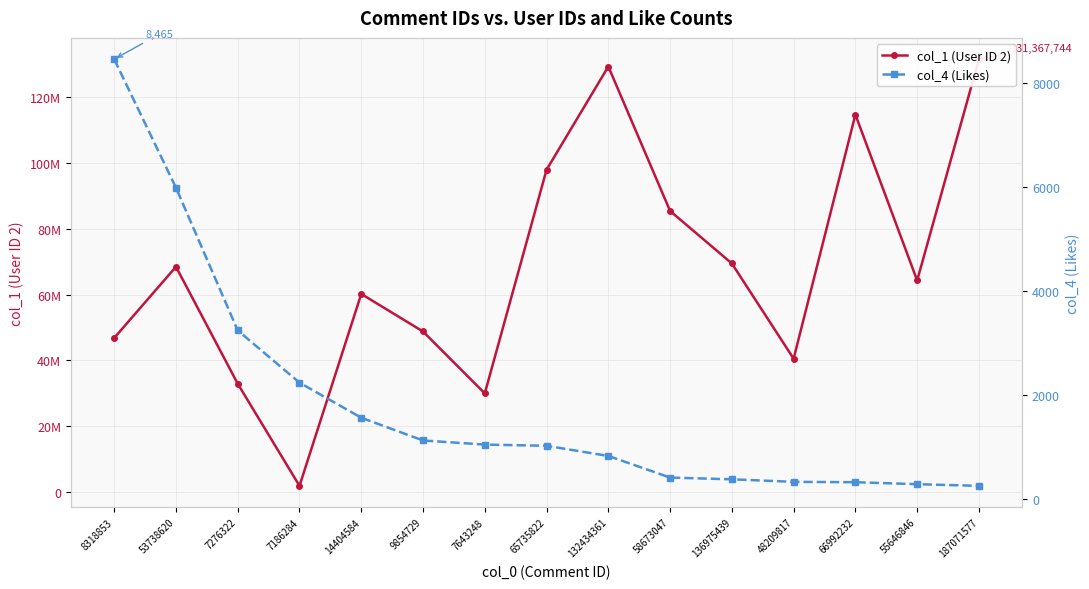

Which category has the lowest value in the col_1 (User ID 2) series?

7186284